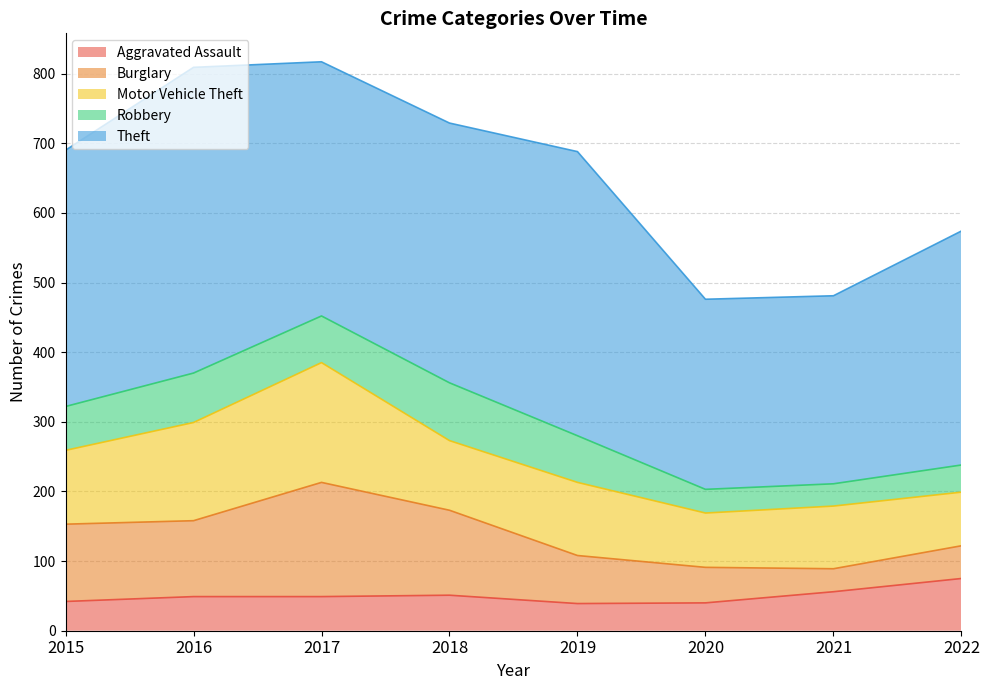

True or false: Robbery has more than 2 points higher than both neighbors.

False